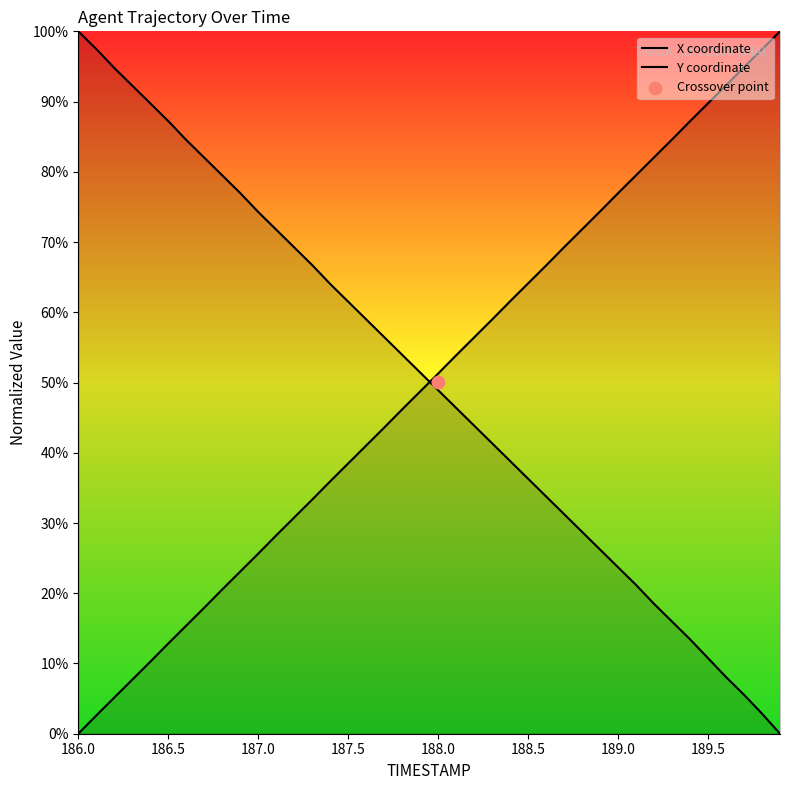

Is the value of Y coordinate at 35 greater than the value of X coordinate at 18?

Yes